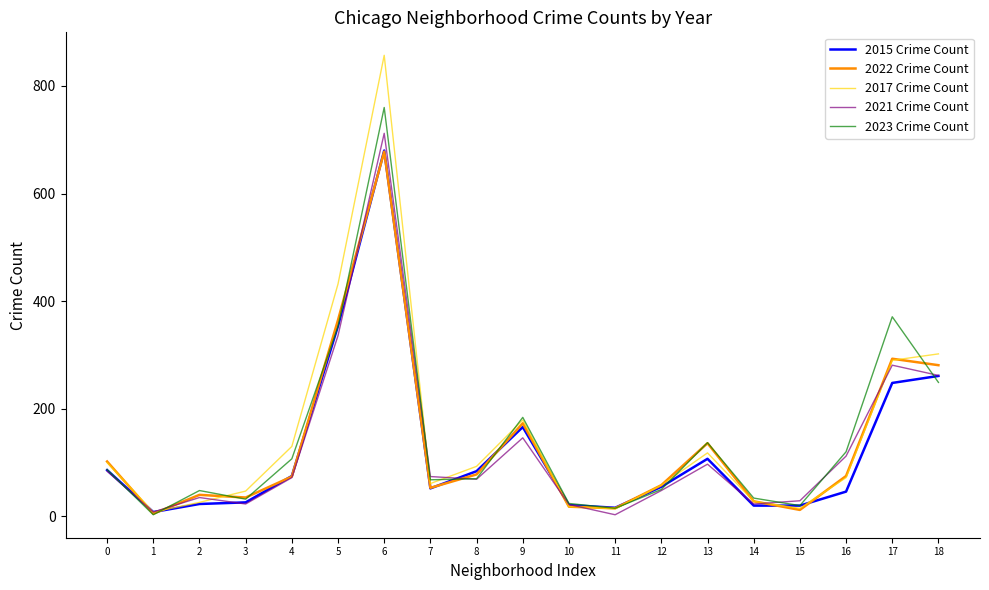

True or false: 2021 Crime Count has more than 0 interior local peaks.

True